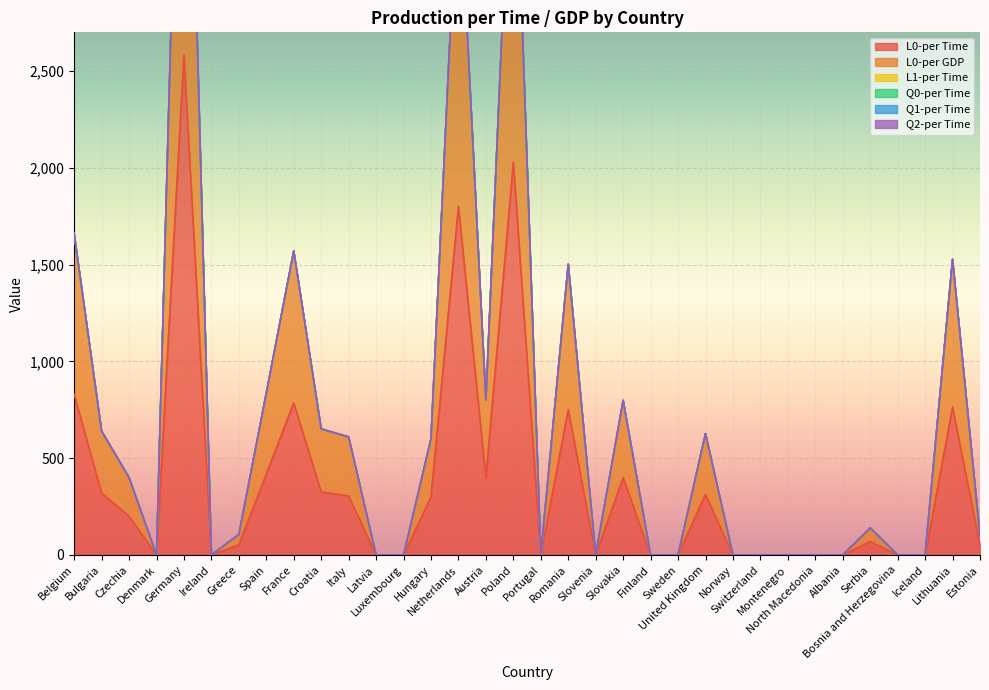

Which category has the highest value in the L1-per Time series?

Belgium